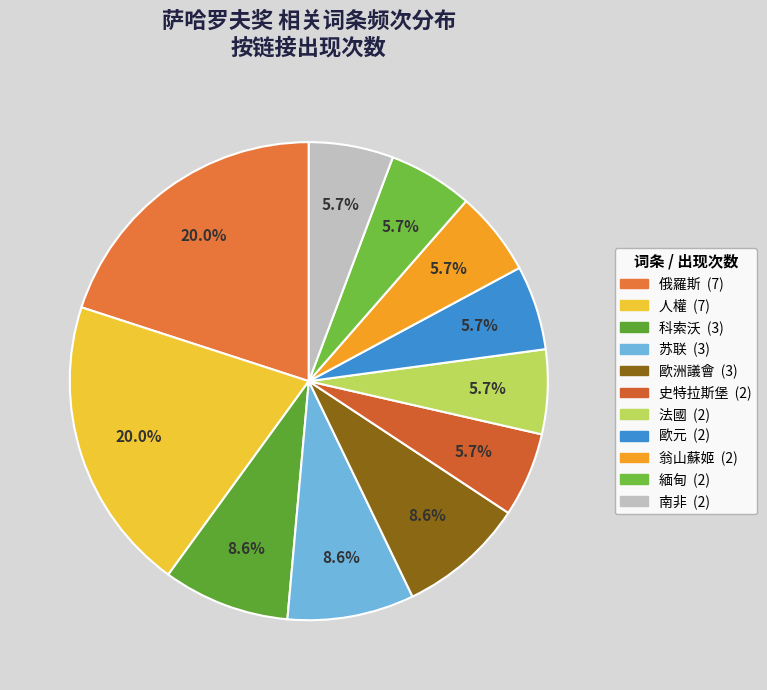

Does 俄羅斯 represent more than half of the total?

No